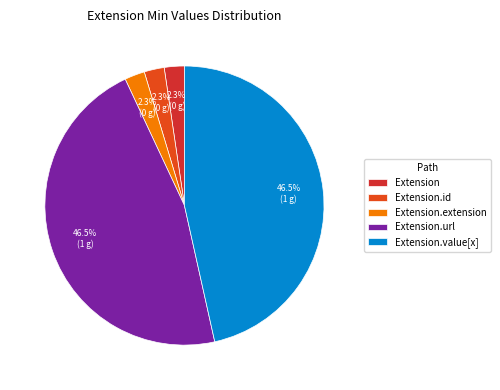

Which slice is the largest?

Extension.url